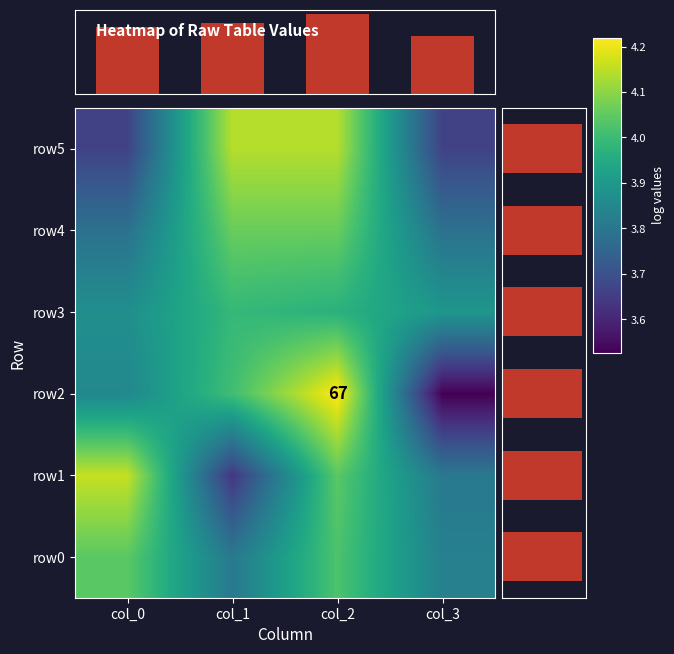

What is the smallest value displayed?

3.6